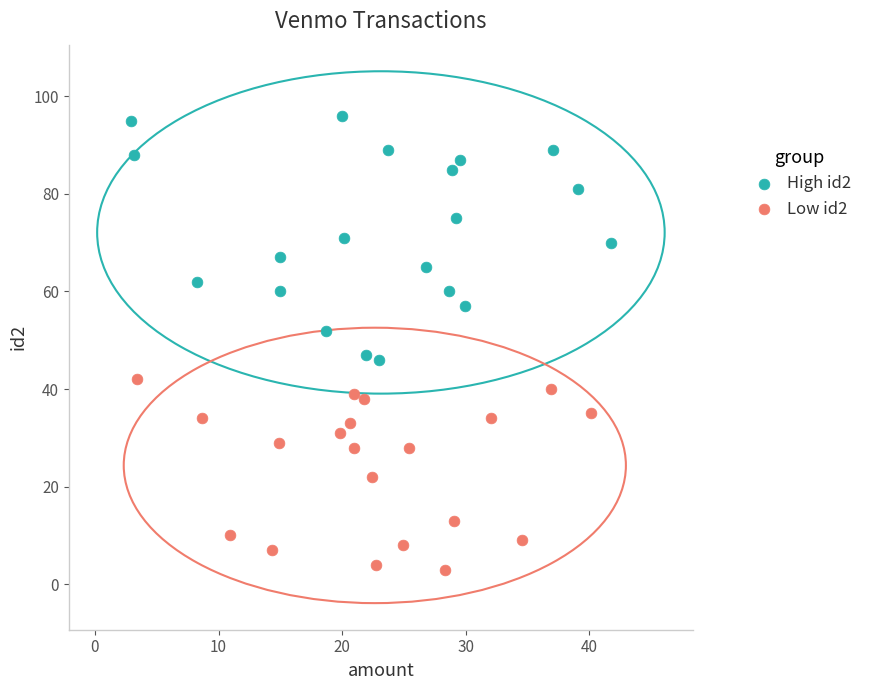

Which series reaches the maximum Y coordinate?

High id2